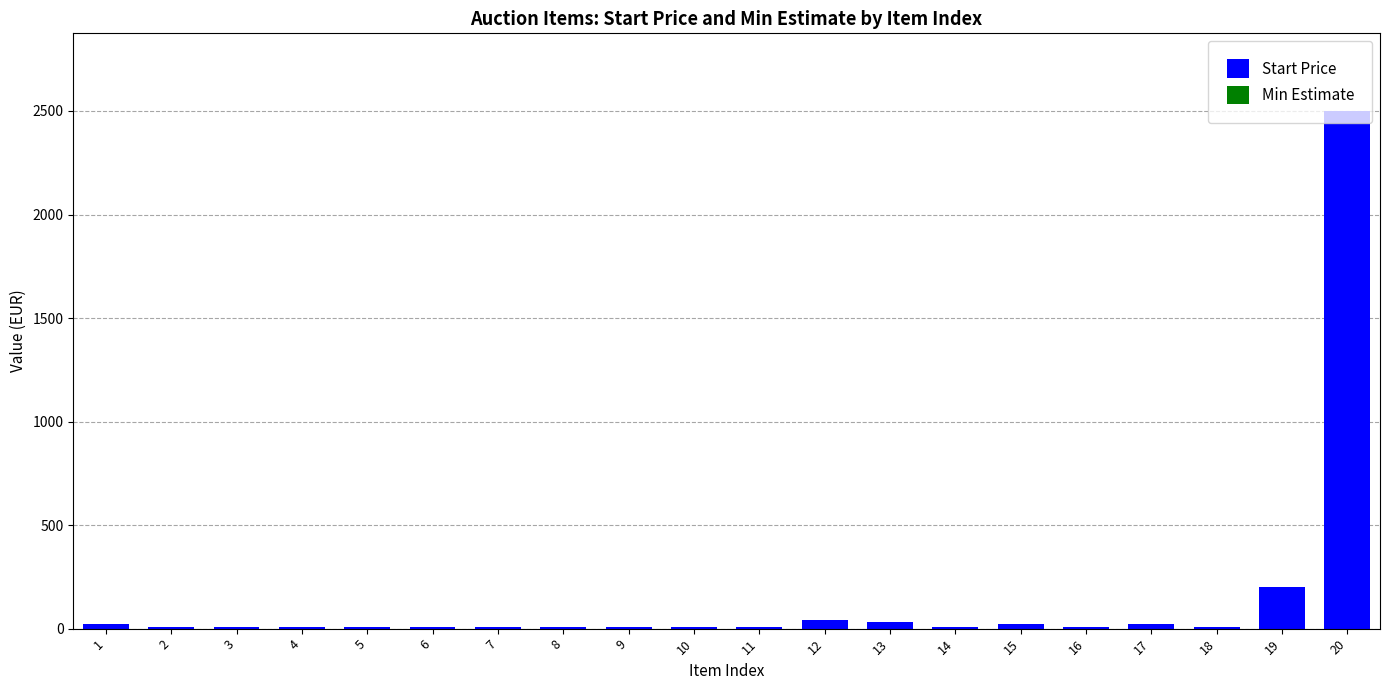

What is the greatest value displayed?

2500